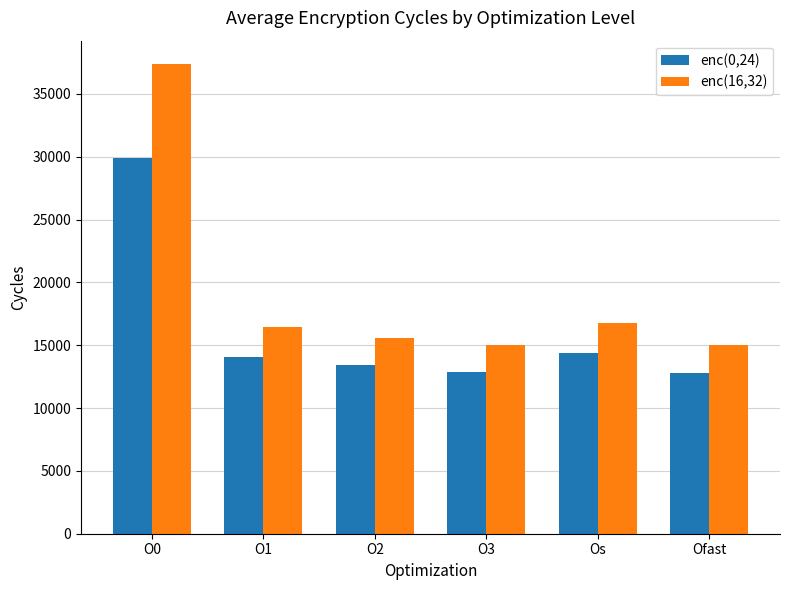

At which label does enc(16,32) first exceed 16468?

O0